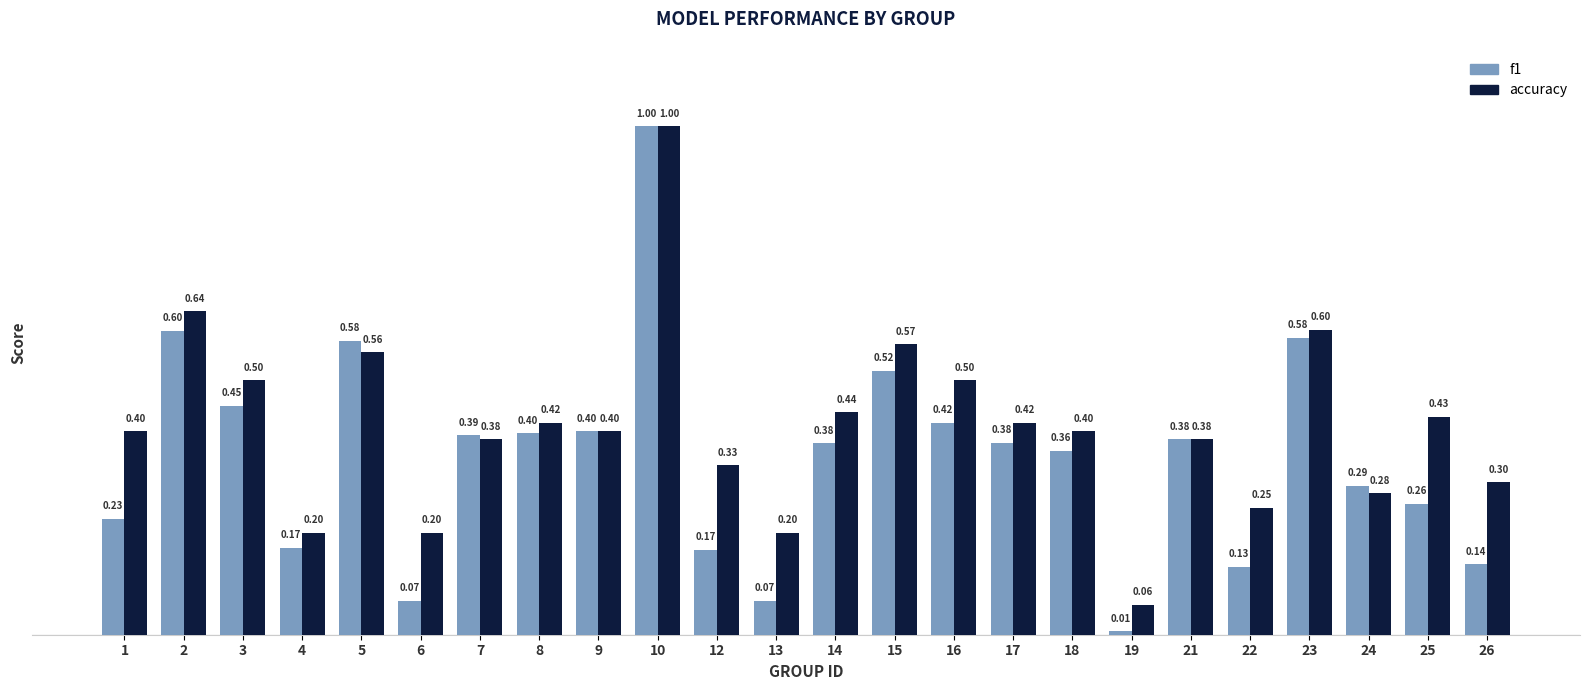

How many categories are shown in the chart?

24